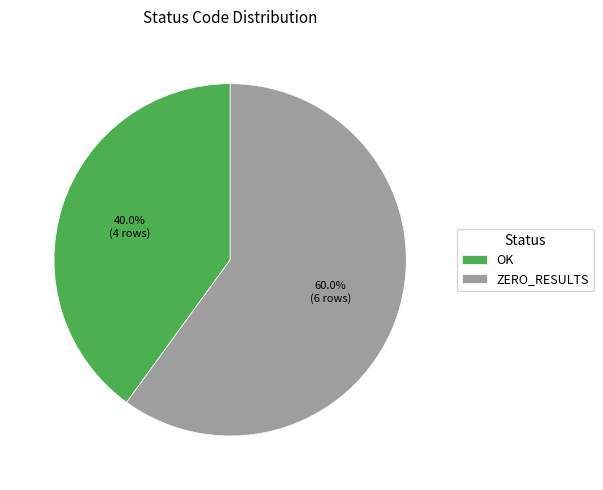

What percentage is the OK slice, to the nearest percent?

40%